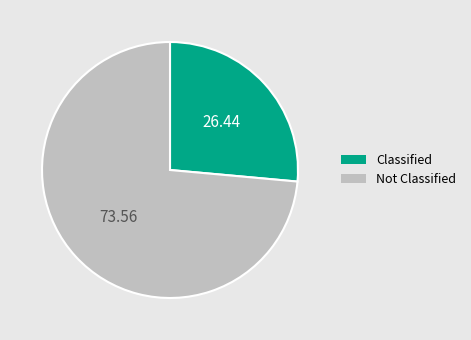

Is there a majority slice in this chart?

Yes